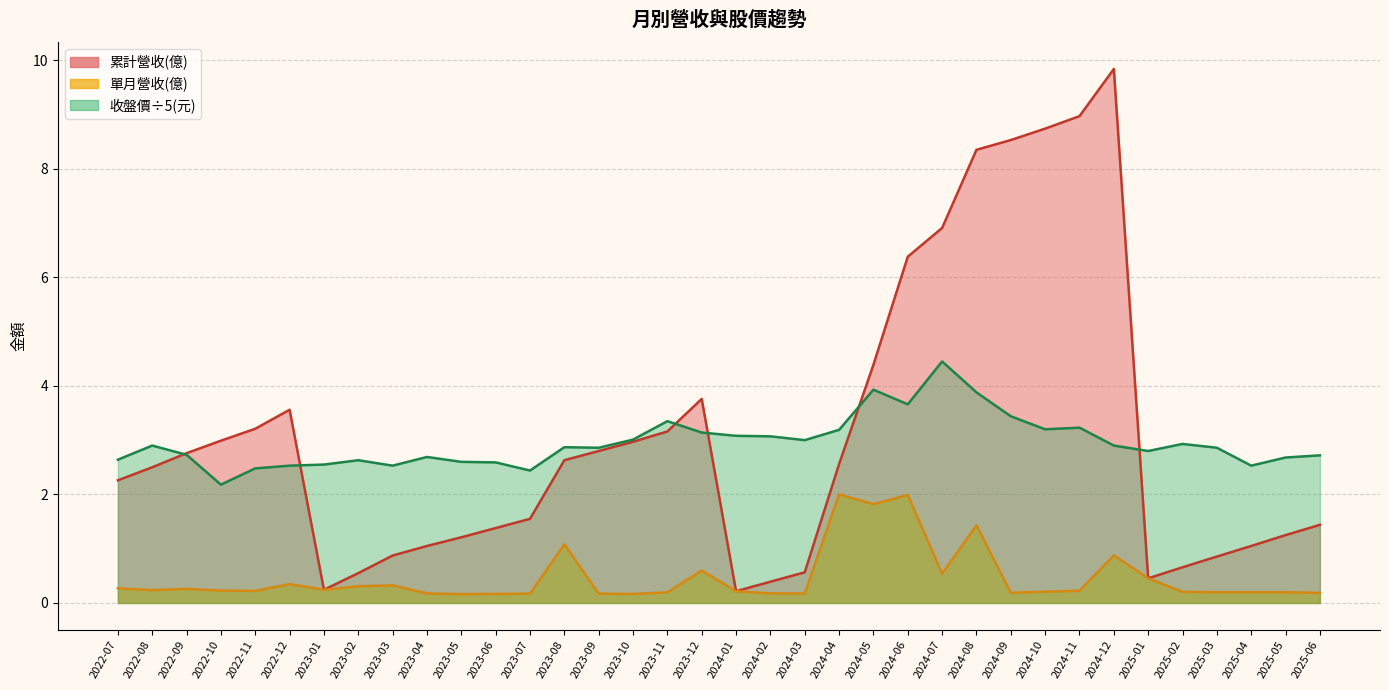

What is the sum of the 單月營收(億) values at 2022-07 and 2024-06?

2.3